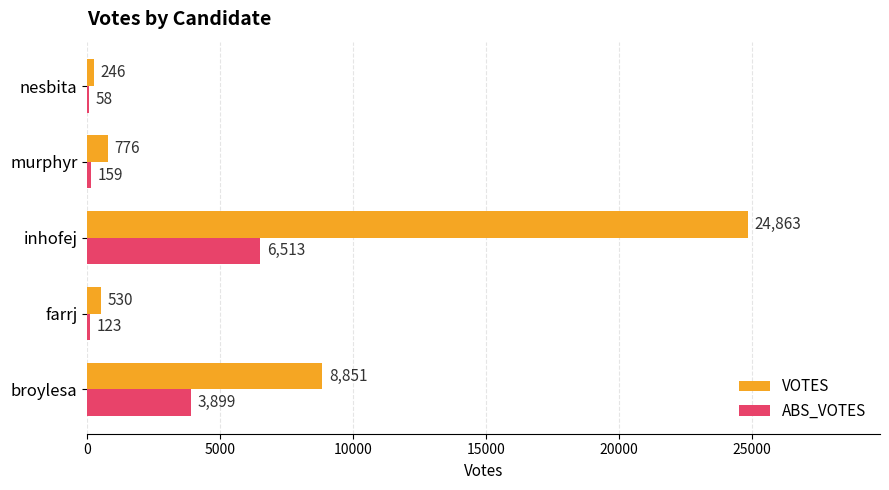

The value of VOTES at broylesa is 8851. True or false?

True